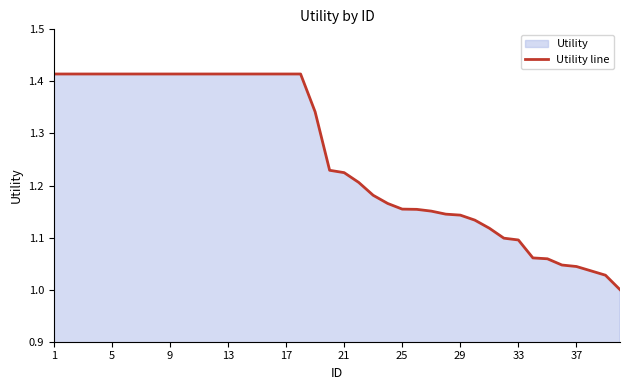

What is the difference between the maximum and minimum values?

0.4